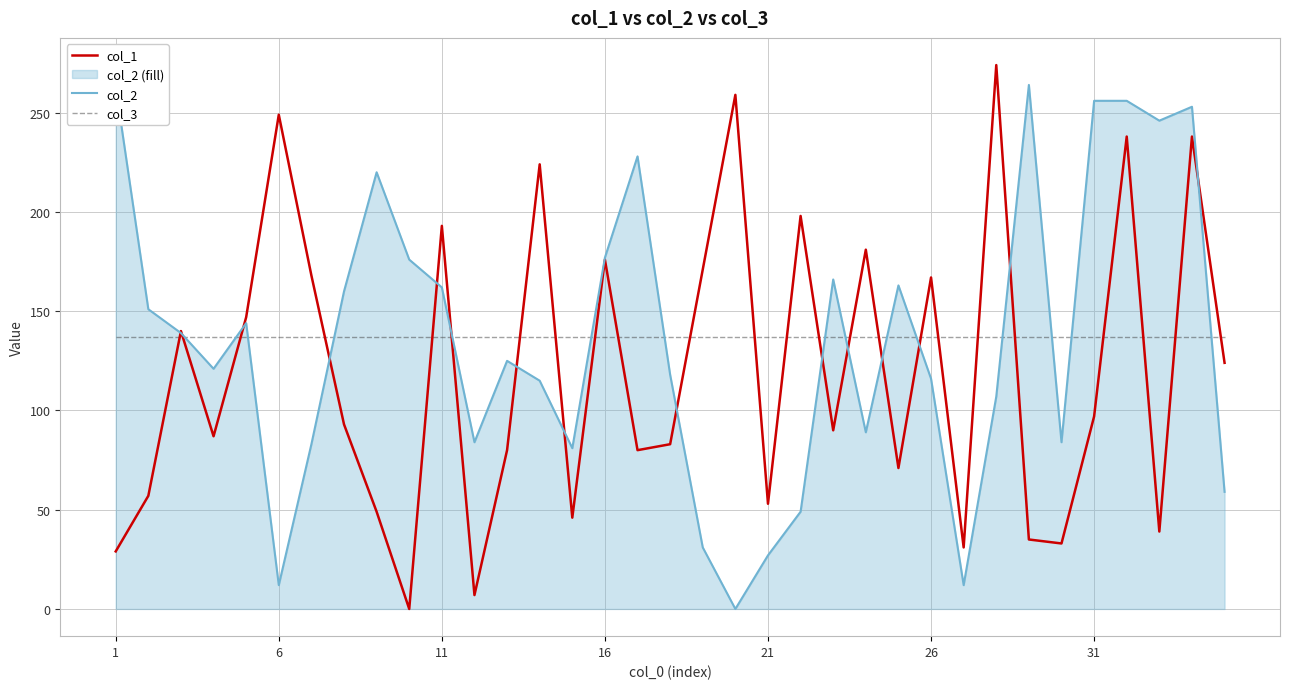

What is the difference between the highest and lowest values at 16?

40